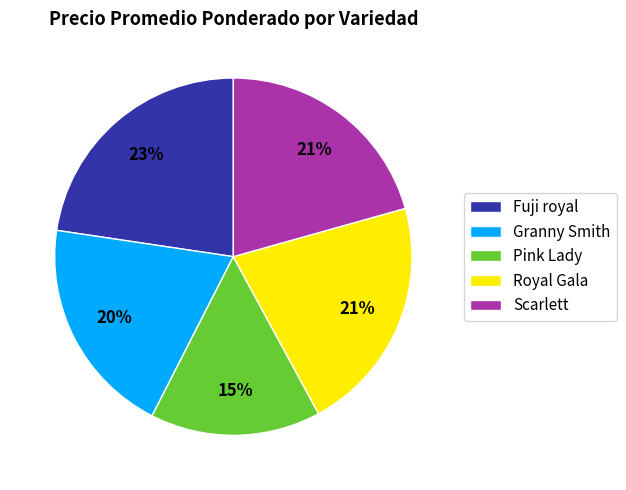

Between Royal Gala and Fuji royal, which is larger?

Fuji royal